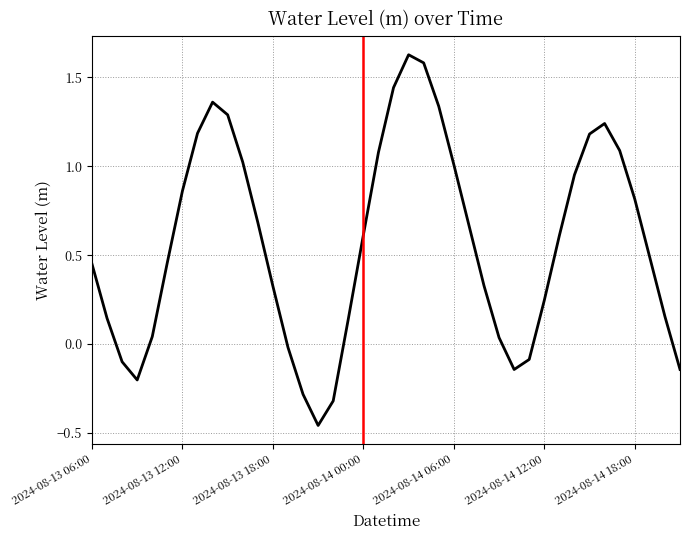

What is the difference between the maximum and minimum values?

2.1